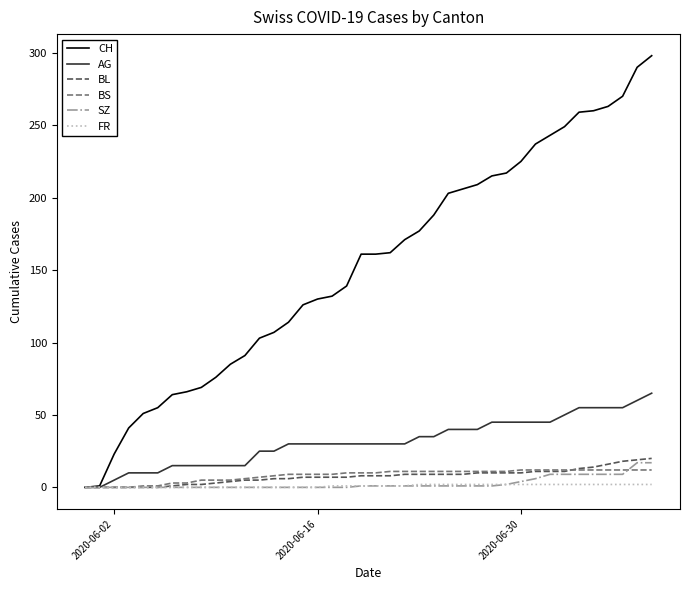

What is the maximum value shown in the chart?

298